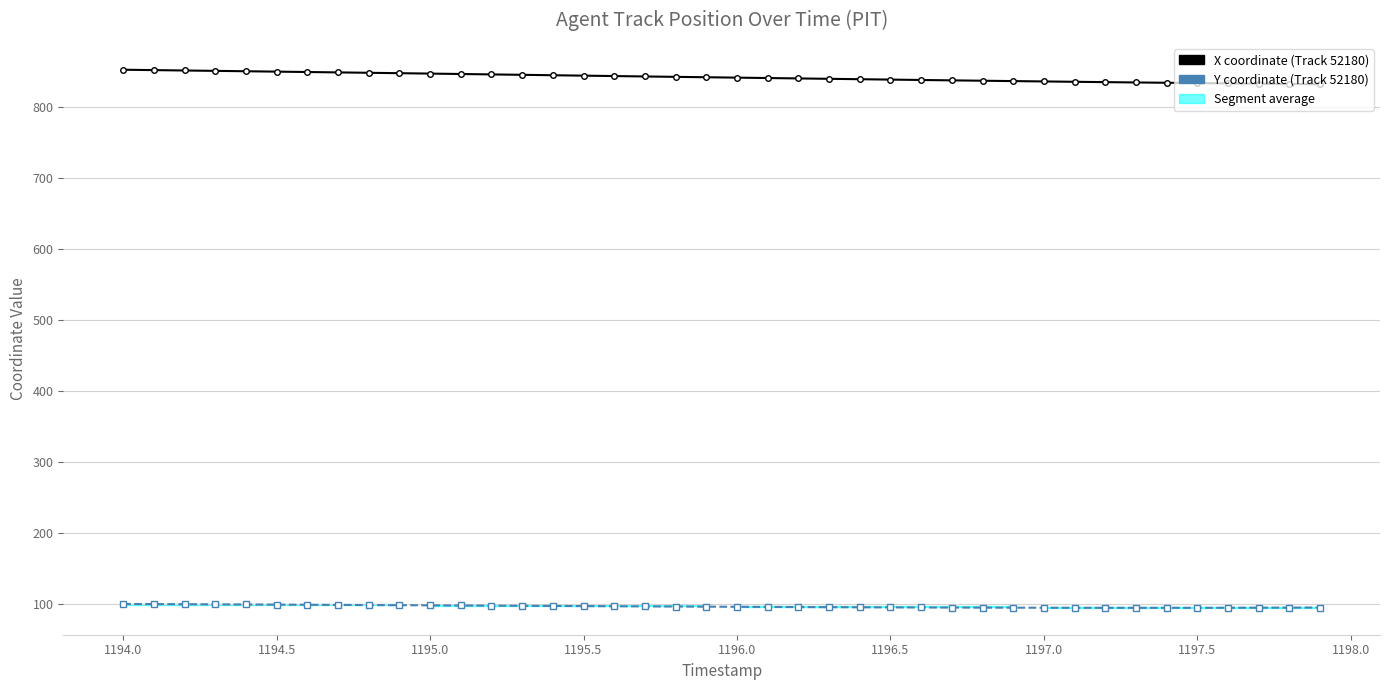

How many lines are shown in the chart?

2